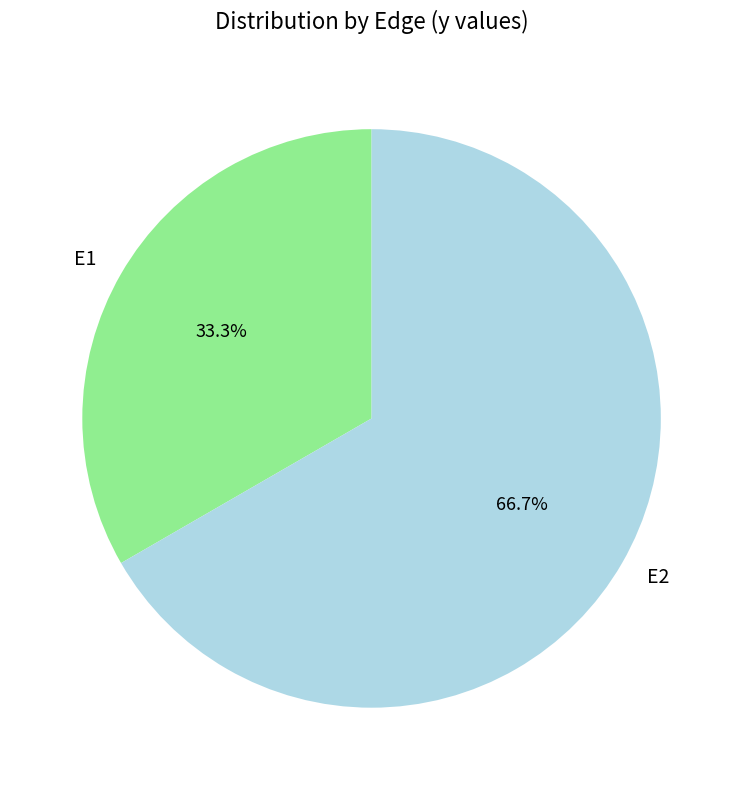

To the nearest percent, what percentage of the pie is E1?

33%